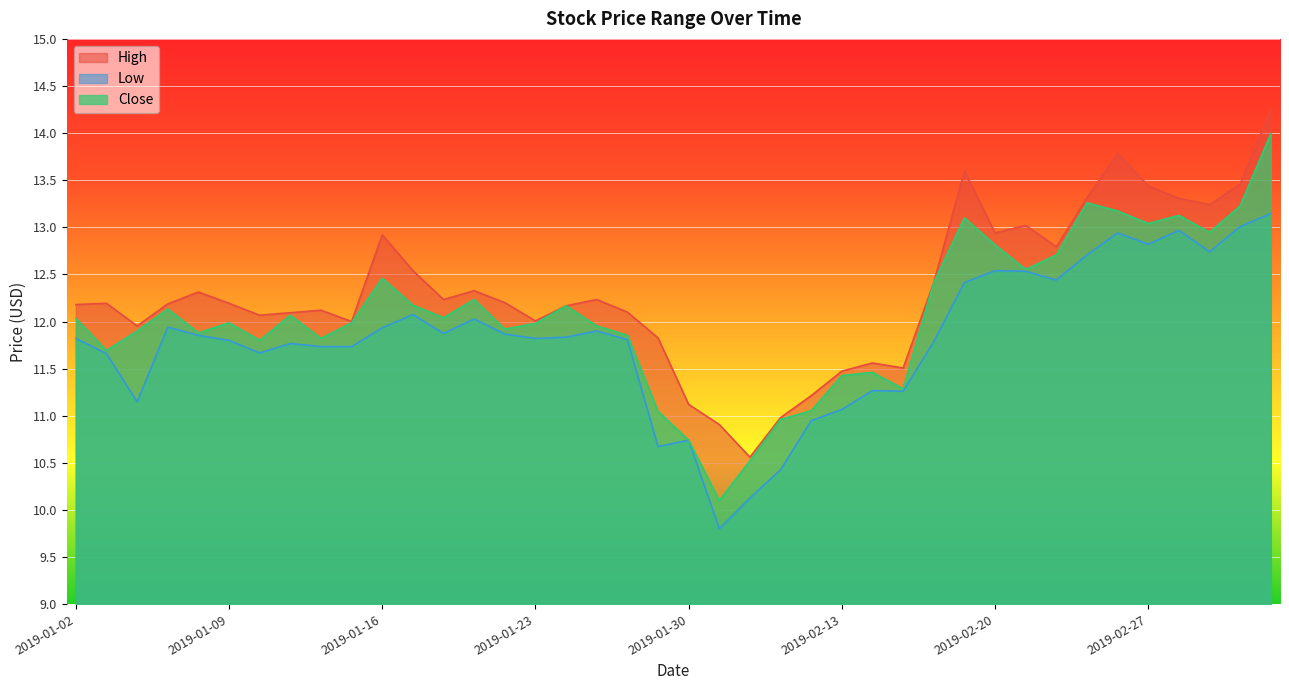

Between 2019-01-04 and 2019-02-22, which series saw the biggest shift?

Low